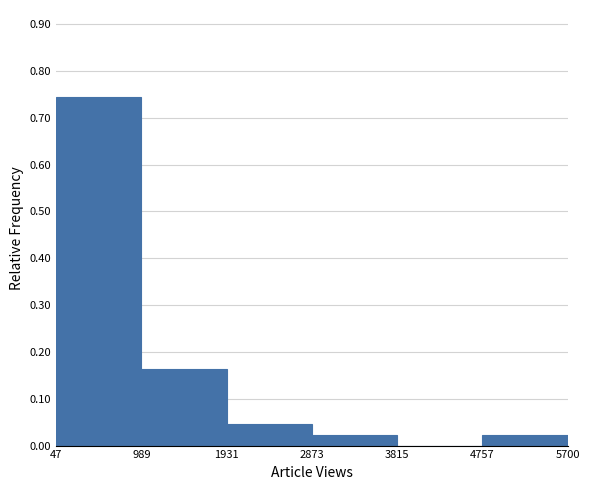

Which range on the x-axis has the tallest bar?

47 to 989